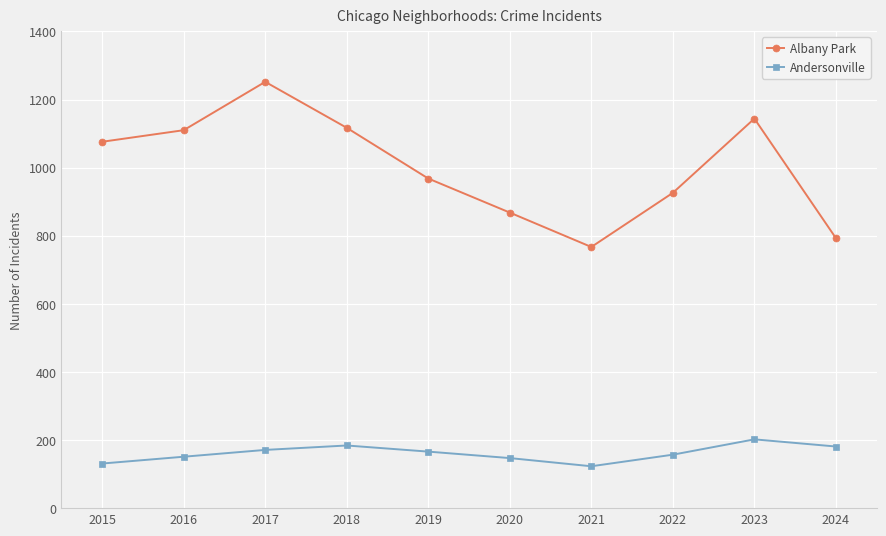

What is the minimum value shown in the chart?

123